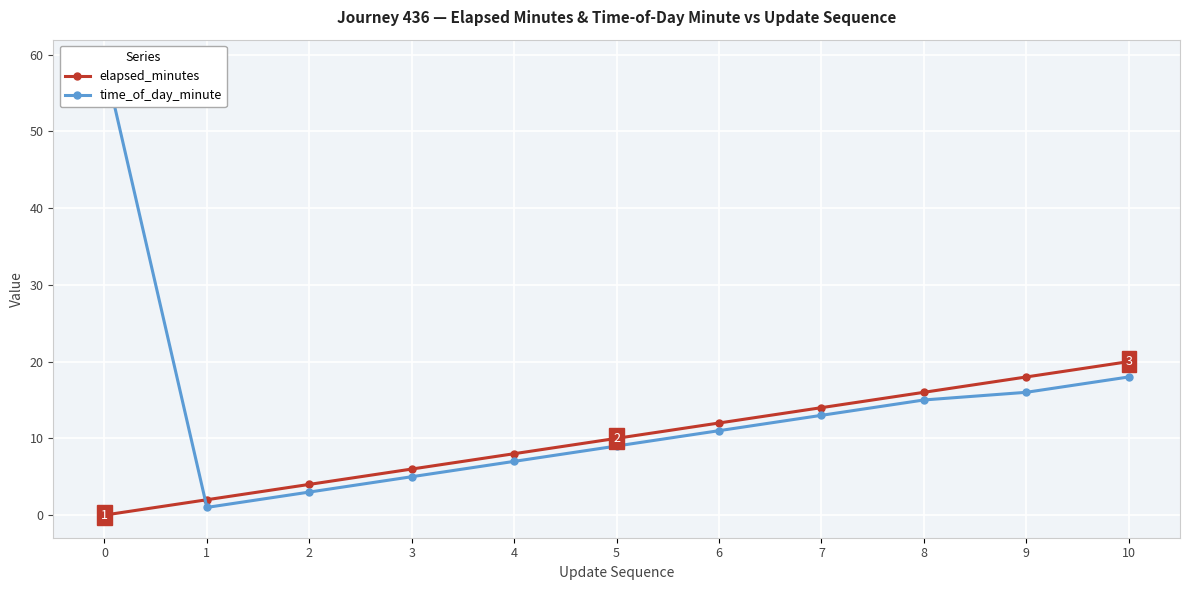

How many data points in time_of_day_minute are above 11?

5